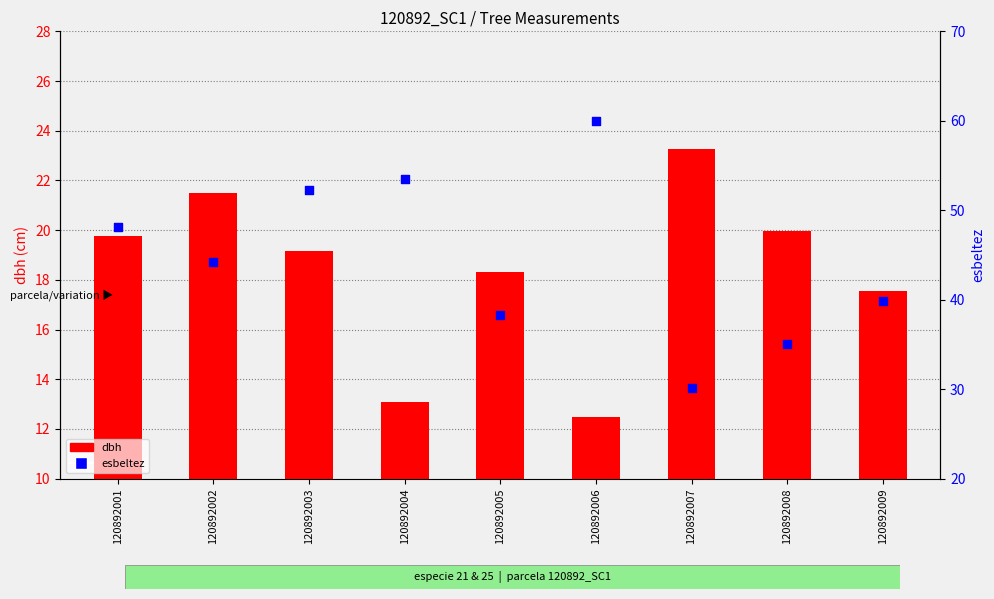

Which series contains the highest Y value?

esbeltez